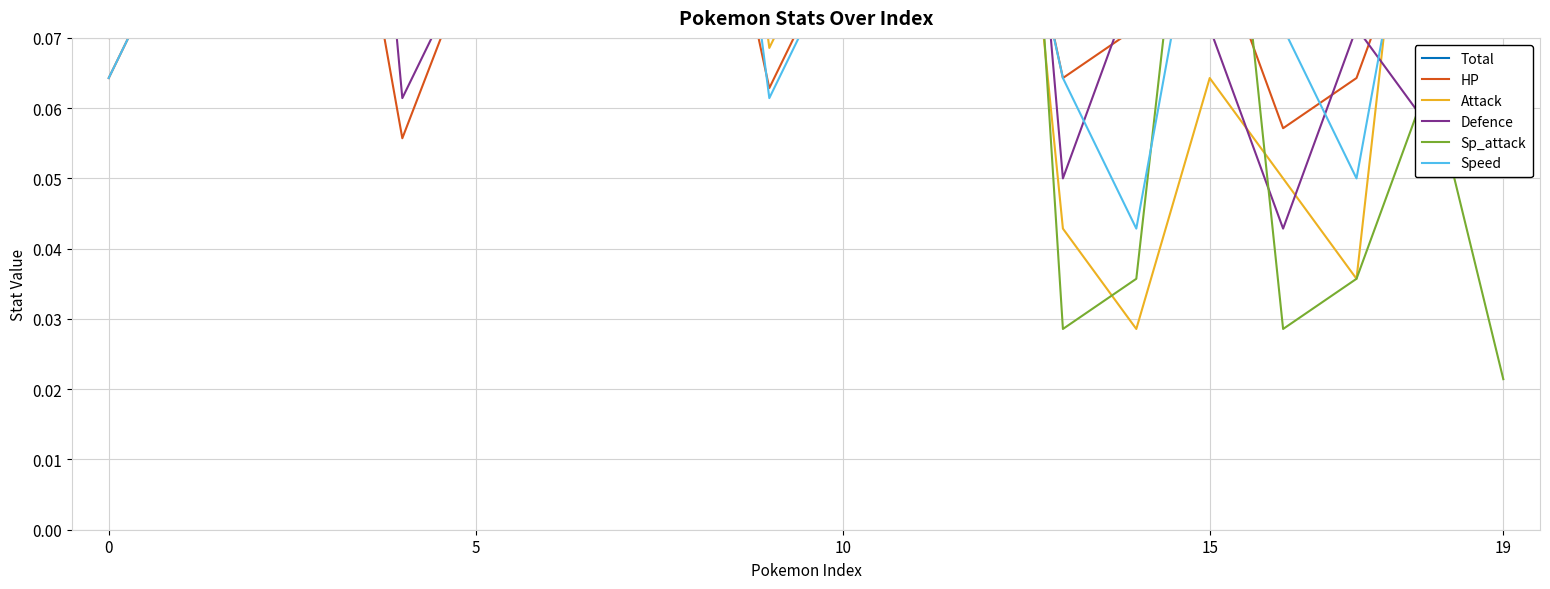

What is the label of the 5th point from the right?

15